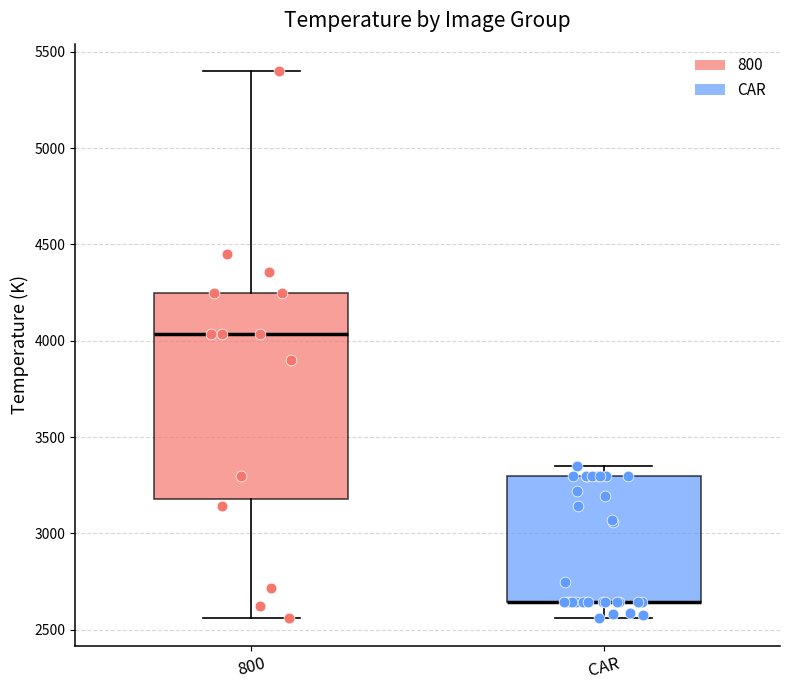

Where does the upper whisker of the box for CAR end on the y-axis? The values are not printed on the chart, so give them approximately, as read against the axis.

3350